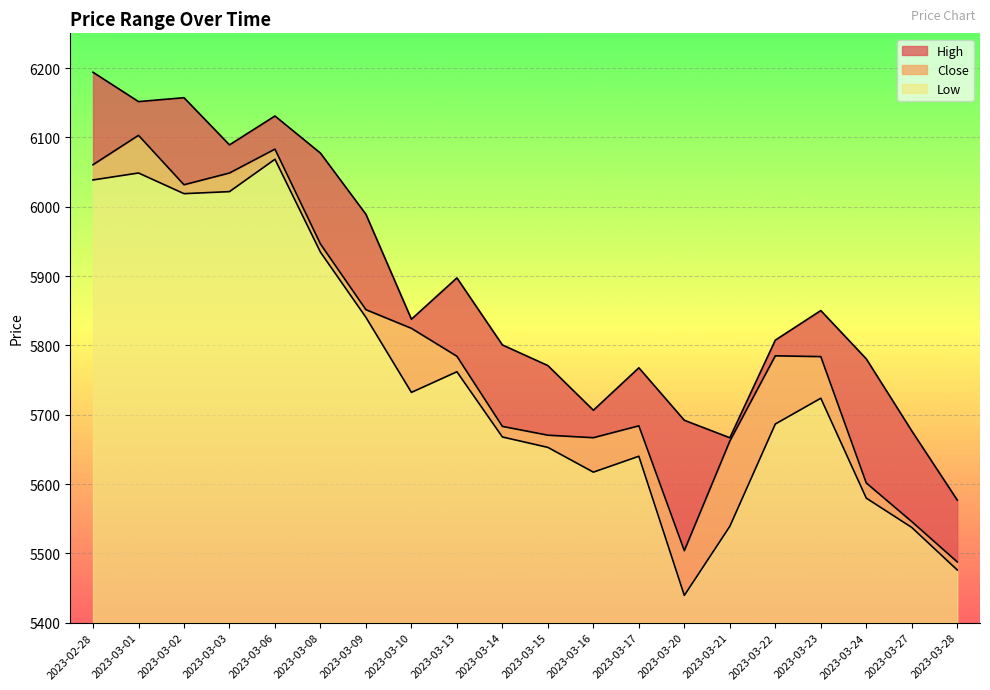

True or false: Close has a value of 10526.9 at 2023-03-02.

False